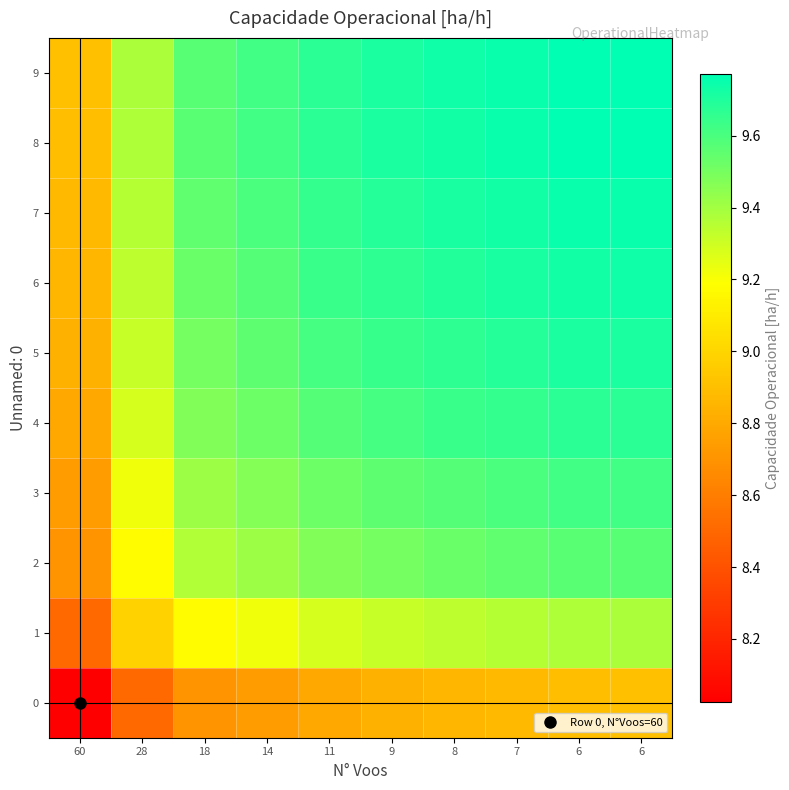

Between 18 and 7, which series saw the biggest shift?

1